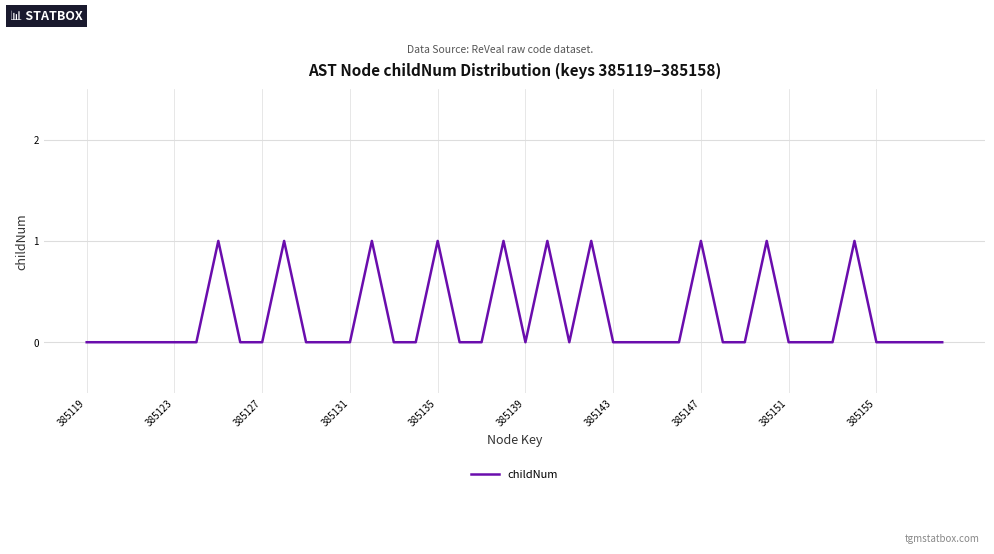

How many interior local valleys (lower than both neighbors) does the data have?

2